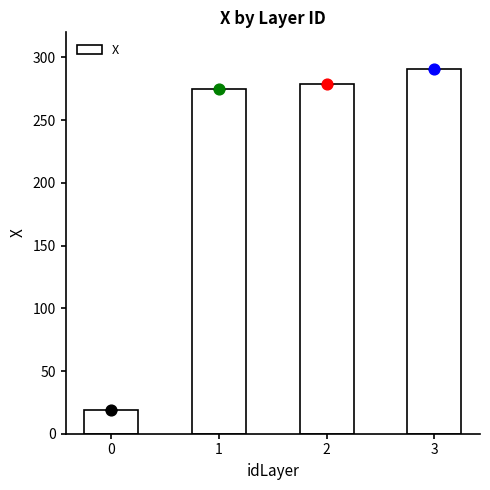

Approximately how many times larger is the value at 1 compared to 0?

14.7